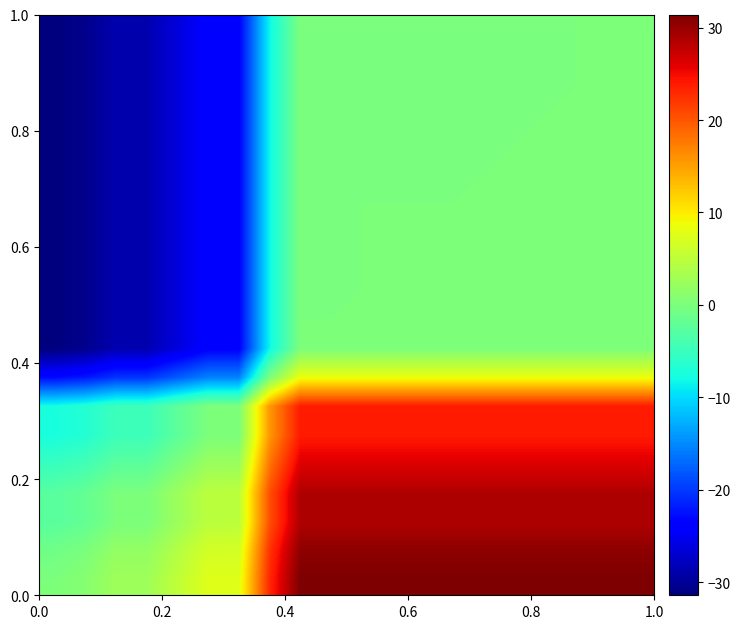

What is the maximum value shown in the chart?

31.4